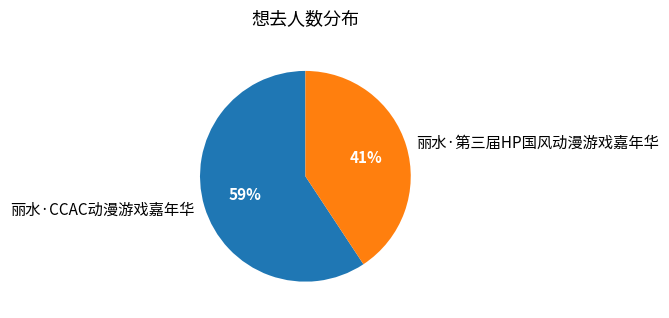

Is there a majority slice in this chart?

Yes